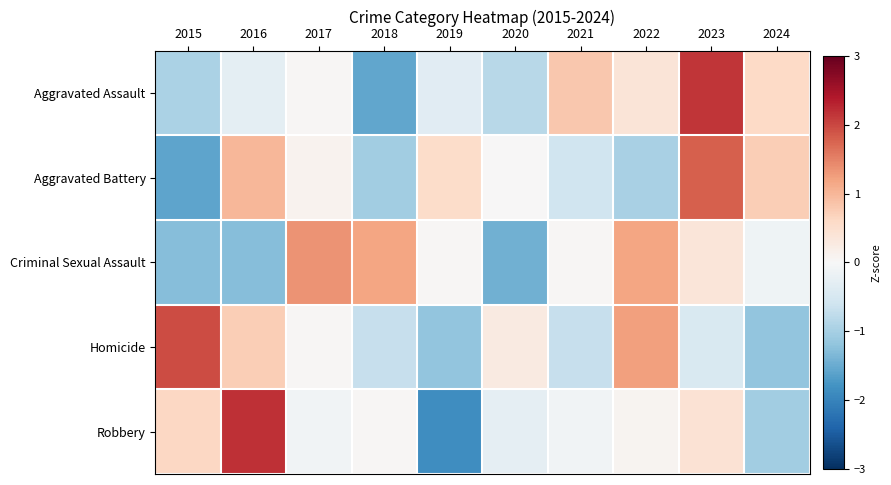

Reading left to right, list all the values displayed in this chart.

Aggravated Assault: 2015=-1.0	2016=-0.3	2017=0.0	2018=-1.6	2019=-0.3	2020=-0.8	2021=0.8	2022=0.4	2023=2.1	2024=0.6
Aggravated Battery: 2015=-1.6	2016=1.0	2017=0.1	2018=-1.1	2019=0.6	2020=0.0	2021=-0.6	2022=-1.0	2023=1.8	2024=0.7
Criminal Sexual Assault: 2015=-1.3	2016=-1.3	2017=1.3	2018=1.2	2019=0.0	2020=-1.4	2021=0.0	2022=1.2	2023=0.4	2024=-0.1
Homicide: 2015=2.0	2016=0.7	2017=0.0	2018=-0.7	2019=-1.2	2020=0.3	2021=-0.7	2022=1.2	2023=-0.5	2024=-1.2
Robbery: 2015=0.6	2016=2.2	2017=-0.1	2018=0.0	2019=-1.9	2020=-0.3	2021=-0.1	2022=0.1	2023=0.4	2024=-1.0